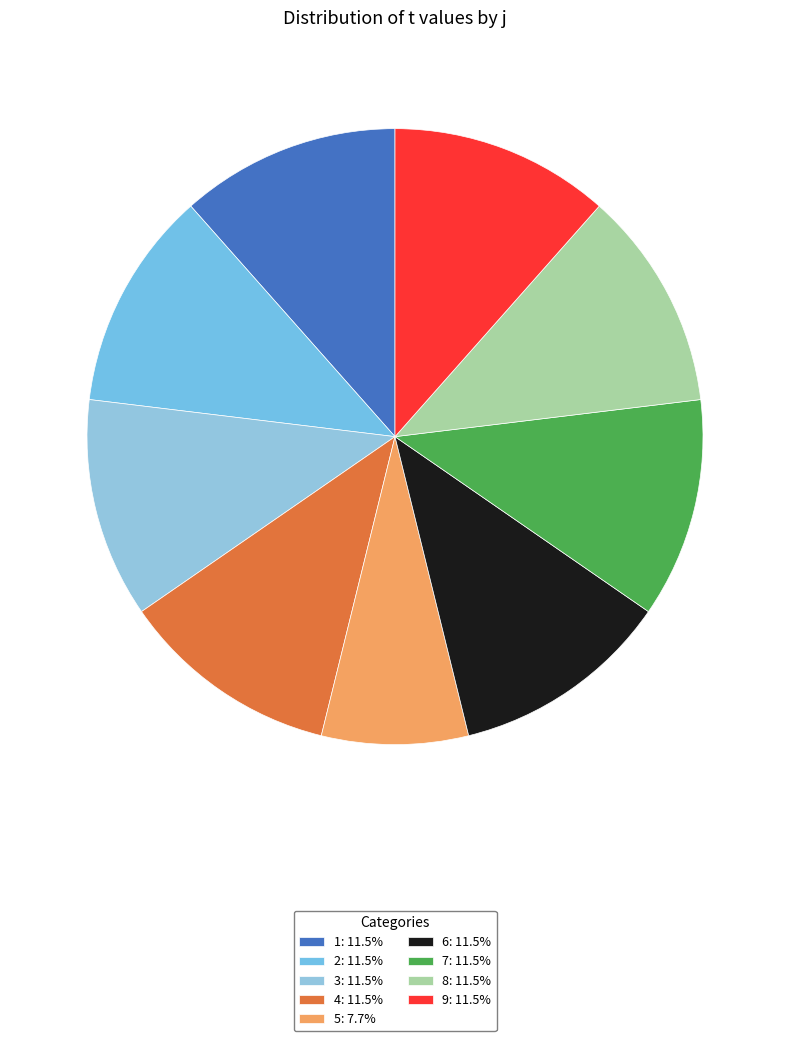

Rank the categories by value from lowest to highest.

5, 1, 2, 3, 4, 6, 7, 8, 9